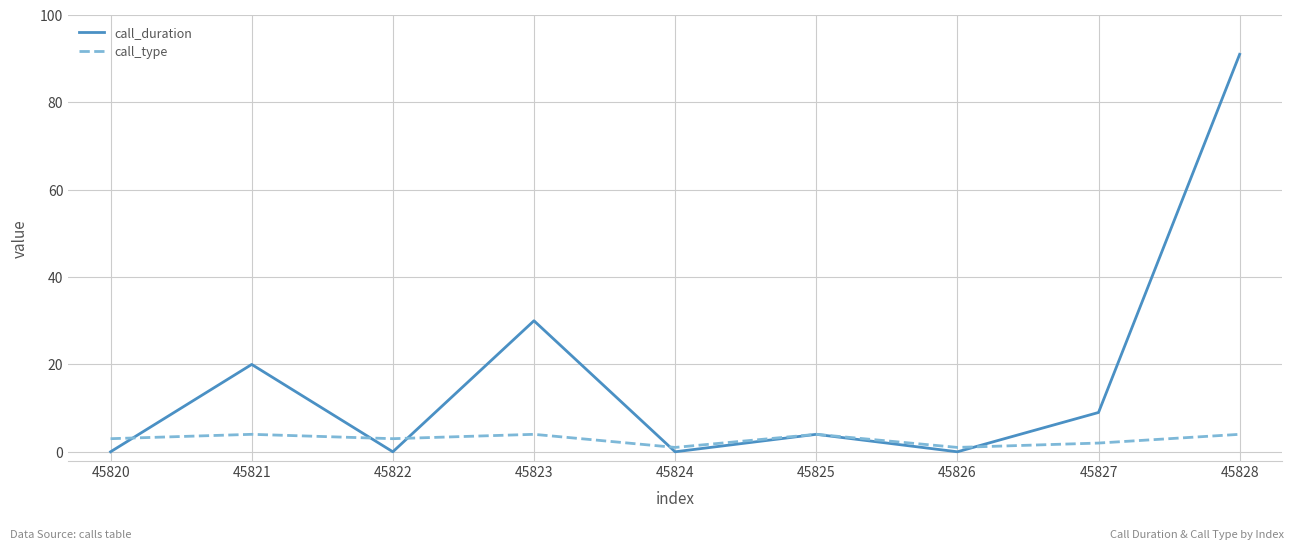

Which series ends up on top after the final intersection of call_type and call_duration?

call_duration